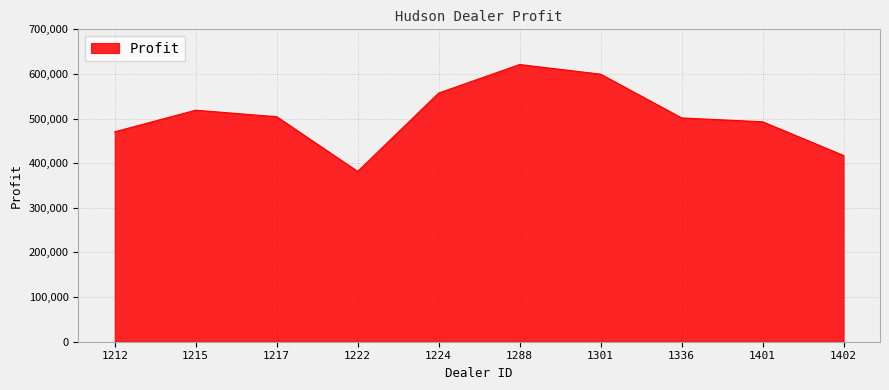

Does the chart have visible grid lines?

Yes